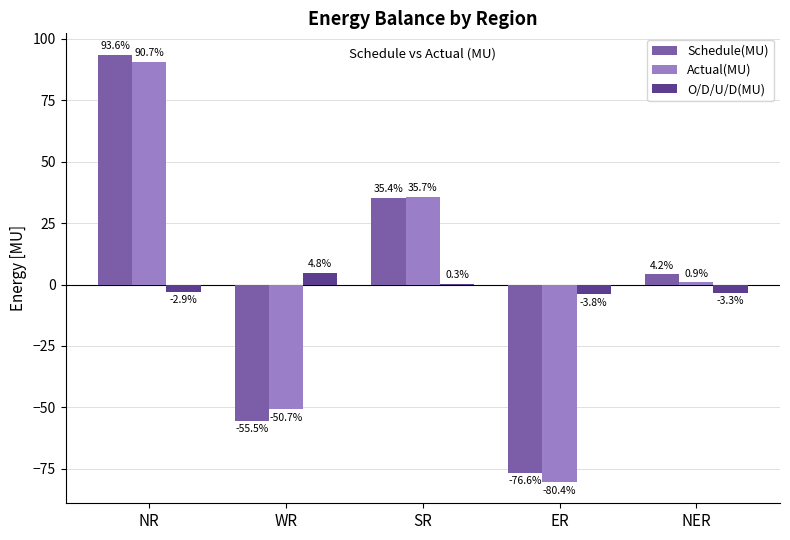

Which series changed the most between NR and WR?

Schedule(MU)